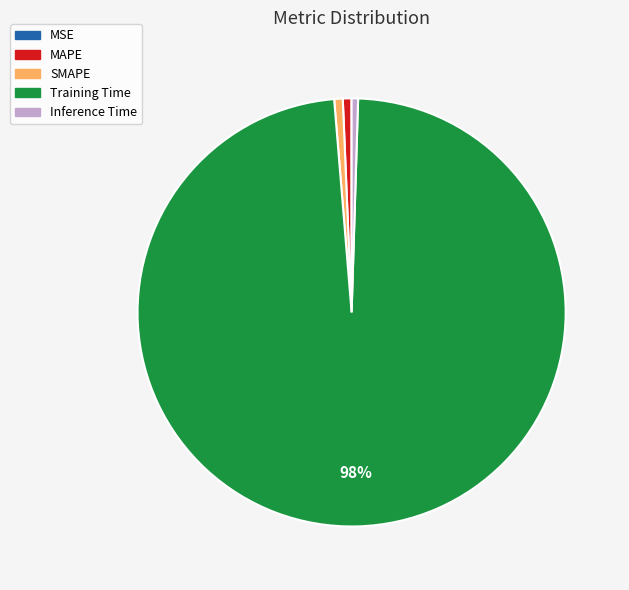

Is the sum of SMAPE and Inference Time greater than half?

No